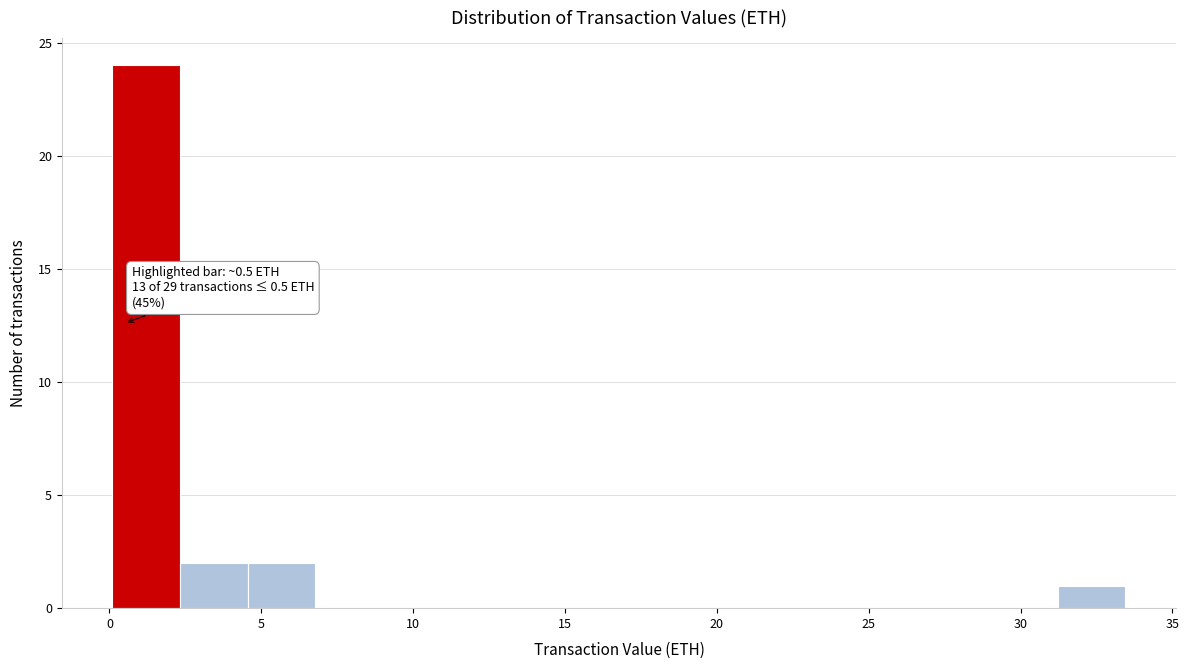

Which range on the x-axis has the tallest bar?

0.0 to 2.5